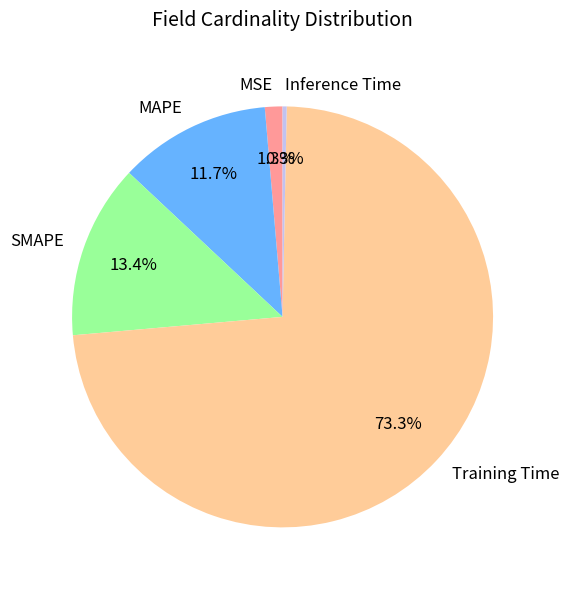

Rank the categories by value from lowest to highest.

Inference Time, MSE, MAPE, SMAPE, Training Time